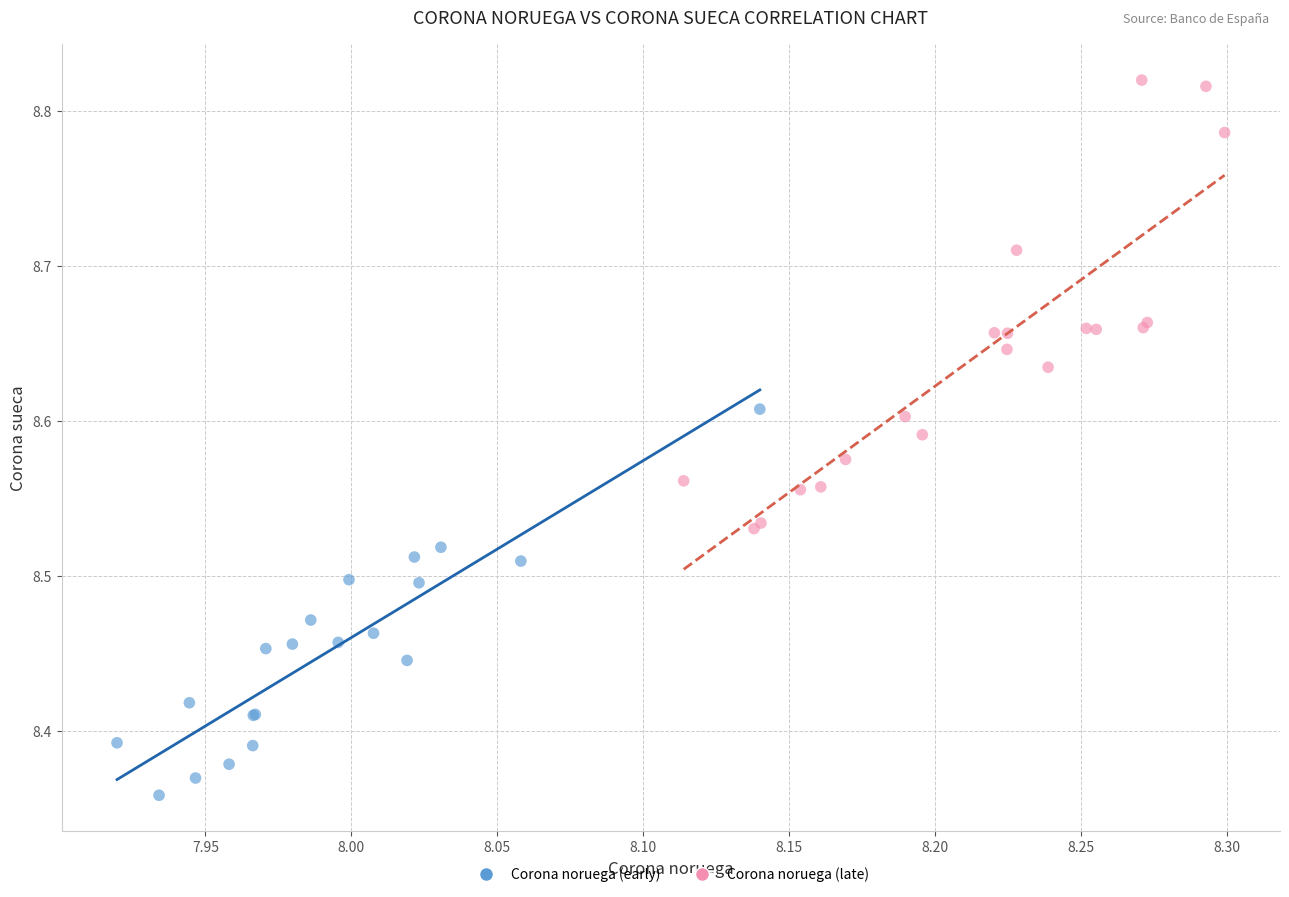

What are all the series names shown in the legend?

Corona noruega (early), Corona noruega (late)